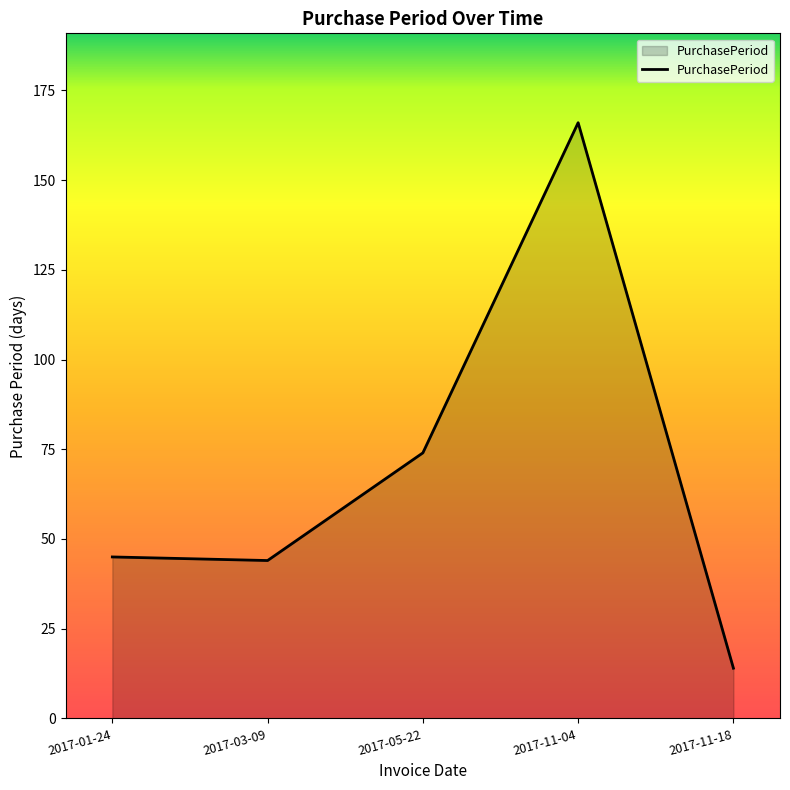

At which category does the chart reach its minimum across all series?

2017-11-18